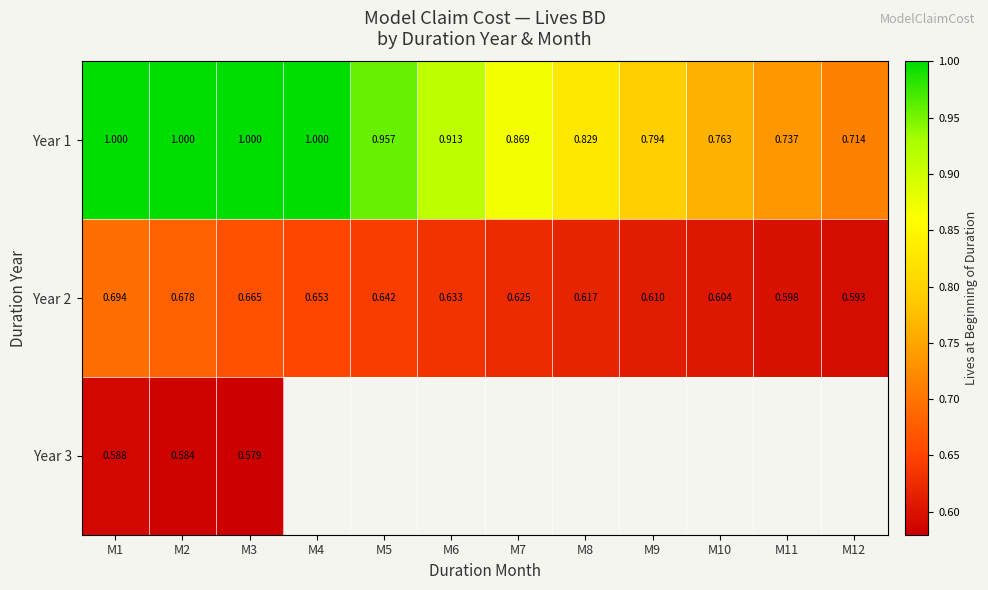

What is the difference between the highest and lowest values at M12?

0.1